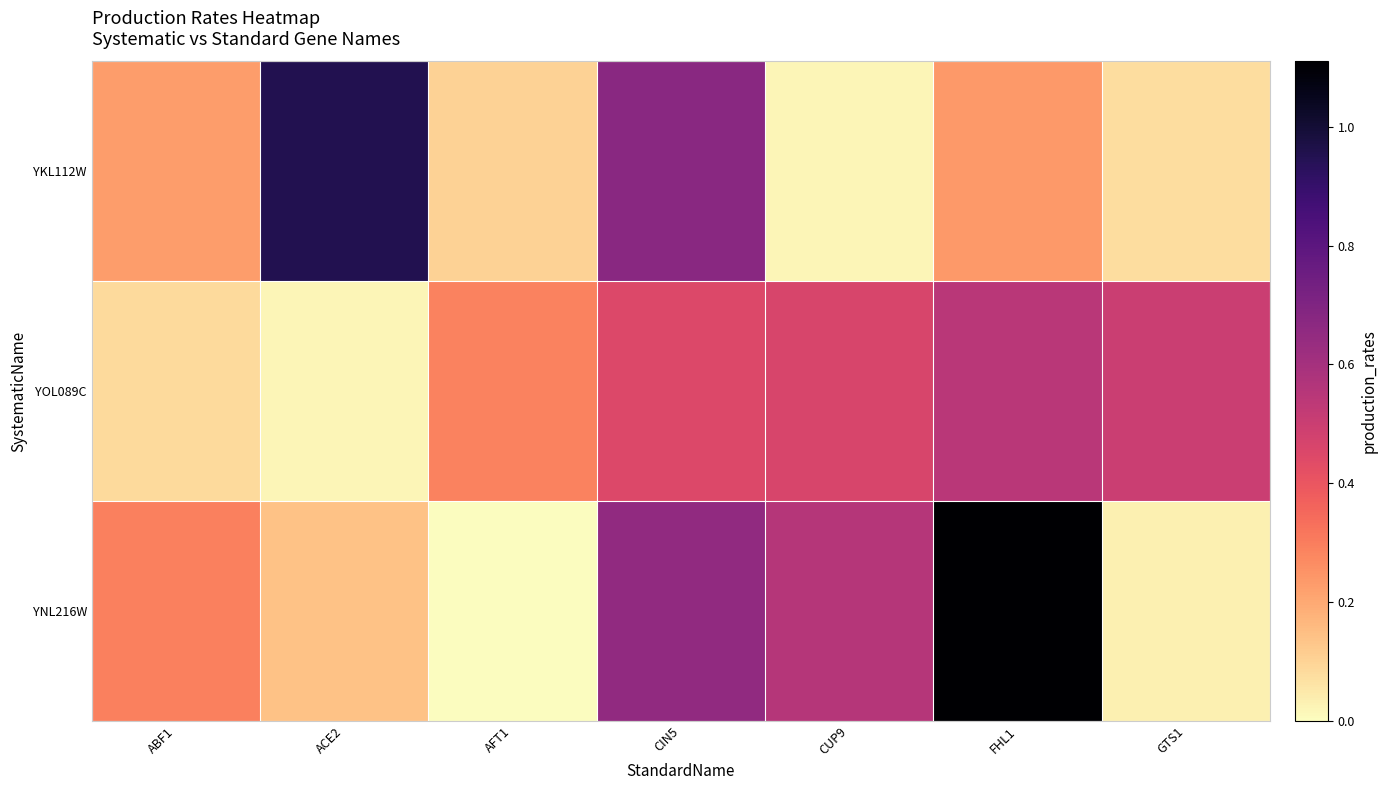

Reading left to right, extract all data points from this chart.

YKL112W: ABF1=0.2	ACE2=1.0	AFT1=0.1	CIN5=0.7	CUP9=0.0	FHL1=0.2	GTS1=0.1
YOL089C: ABF1=0.1	ACE2=0.0	AFT1=0.3	CIN5=0.5	CUP9=0.5	FHL1=0.5	GTS1=0.5
YNL216W: ABF1=0.3	ACE2=0.1	AFT1=0.0	CIN5=0.7	CUP9=0.6	FHL1=1.1	GTS1=0.0